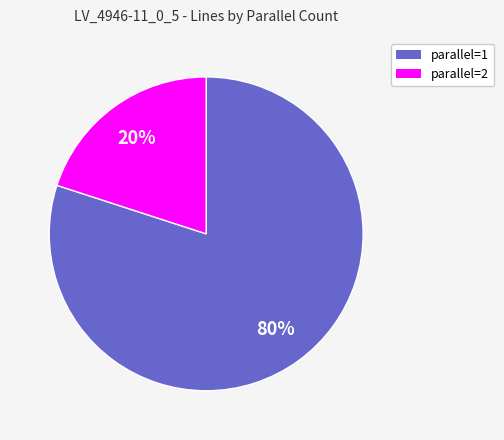

Is there a majority slice in this chart?

Yes